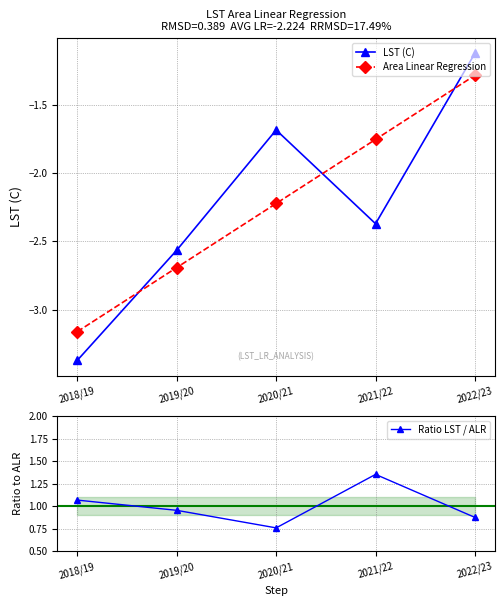

What value does the Ratio LST / ALR series have at 2022/23?

0.9